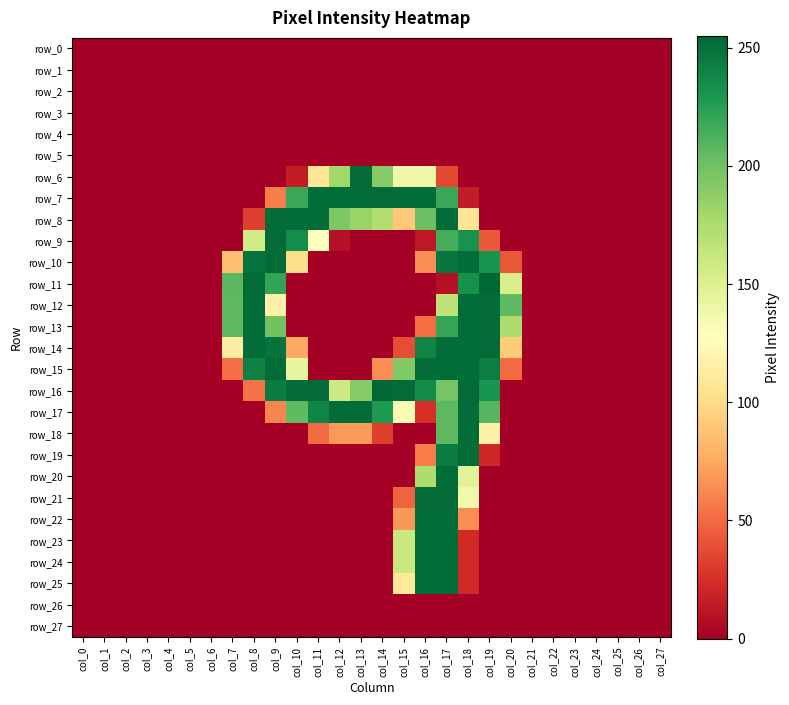

Reading left to right, transcribe all the data shown in this chart.

row_0: 0	0	0	0	0	0	0	0	0	0	0	0	0	0	0	0	0	0	0	0	0	0	0	0	0	0	0	0
row_1: 0	0	0	0	0	0	0	0	0	0	0	0	0	0	0	0	0	0	0	0	0	0	0	0	0	0	0	0
row_2: 0	0	0	0	0	0	0	0	0	0	0	0	0	0	0	0	0	0	0	0	0	0	0	0	0	0	0	0
row_3: 0	0	0	0	0	0	0	0	0	0	0	0	0	0	0	0	0	0	0	0	0	0	0	0	0	0	0	0
row_4: 0	0	0	0	0	0	0	0	0	0	0	0	0	0	0	0	0	0	0	0	0	0	0	0	0	0	0	0
row_5: 0	0	0	0	0	0	0	0	0	0	0	0	0	0	0	0	0	0	0	0	0	0	0	0	0	0	0	0
row_6: 0	0	0	0	0	0	0	0	0	0	15	108	180	253	191	138	138	36	0	0	0	0	0	0	0	0	0	0
row_7: 0	0	0	0	0	0	0	0	0	57	219	252	252	252	253	252	252	219	15	0	0	0	0	0	0	0	0	0
row_8: 0	0	0	0	0	0	0	0	32	253	252	252	195	183	173	90	202	252	107	0	0	0	0	0	0	0	0	0
row_9: 0	0	0	0	0	0	0	0	157	253	235	128	9	0	0	0	13	215	232	43	0	0	0	0	0	0	0	0
row_10: 0	0	0	0	0	0	0	85	250	253	102	0	0	0	0	0	64	248	252	231	42	0	0	0	0	0	0	0
row_11: 0	0	0	0	0	0	0	208	253	221	0	0	0	0	0	0	0	9	233	255	154	0	0	0	0	0	0	0
row_12: 0	0	0	0	0	0	0	207	252	116	0	0	0	0	0	0	0	166	252	253	206	0	0	0	0	0	0	0
row_13: 0	0	0	0	0	0	0	207	252	199	0	0	0	0	0	0	51	220	252	253	174	0	0	0	0	0	0	0
row_14: 0	0	0	0	0	0	0	113	252	249	75	0	0	0	0	38	240	252	252	253	92	0	0	0	0	0	0	0
row_15: 0	0	0	0	0	0	0	51	242	253	143	0	0	0	64	193	252	252	252	243	50	0	0	0	0	0	0	0
row_16: 0	0	0	0	0	0	0	0	53	244	253	253	159	191	255	253	236	197	253	231	0	0	0	0	0	0	0	0
row_17: 0	0	0	0	0	0	0	0	0	61	206	240	252	252	228	132	25	207	252	209	0	0	0	0	0	0	0	0
row_18: 0	0	0	0	0	0	0	0	0	0	0	50	69	69	32	0	0	207	252	116	0	0	0	0	0	0	0	0
row_19: 0	0	0	0	0	0	0	0	0	0	0	0	0	0	0	0	57	244	252	21	0	0	0	0	0	0	0	0
row_20: 0	0	0	0	0	0	0	0	0	0	0	0	0	0	0	0	174	252	147	0	0	0	0	0	0	0	0	0
row_21: 0	0	0	0	0	0	0	0	0	0	0	0	0	0	0	47	253	253	137	0	0	0	0	0	0	0	0	0
row_22: 0	0	0	0	0	0	0	0	0	0	0	0	0	0	0	68	252	252	64	0	0	0	0	0	0	0	0	0
row_23: 0	0	0	0	0	0	0	0	0	0	0	0	0	0	0	161	252	252	22	0	0	0	0	0	0	0	0	0
row_24: 0	0	0	0	0	0	0	0	0	0	0	0	0	0	0	161	252	252	22	0	0	0	0	0	0	0	0	0
row_25: 0	0	0	0	0	0	0	0	0	0	0	0	0	0	0	109	252	252	22	0	0	0	0	0	0	0	0	0
row_26: 0	0	0	0	0	0	0	0	0	0	0	0	0	0	0	0	0	0	0	0	0	0	0	0	0	0	0	0
row_27: 0	0	0	0	0	0	0	0	0	0	0	0	0	0	0	0	0	0	0	0	0	0	0	0	0	0	0	0